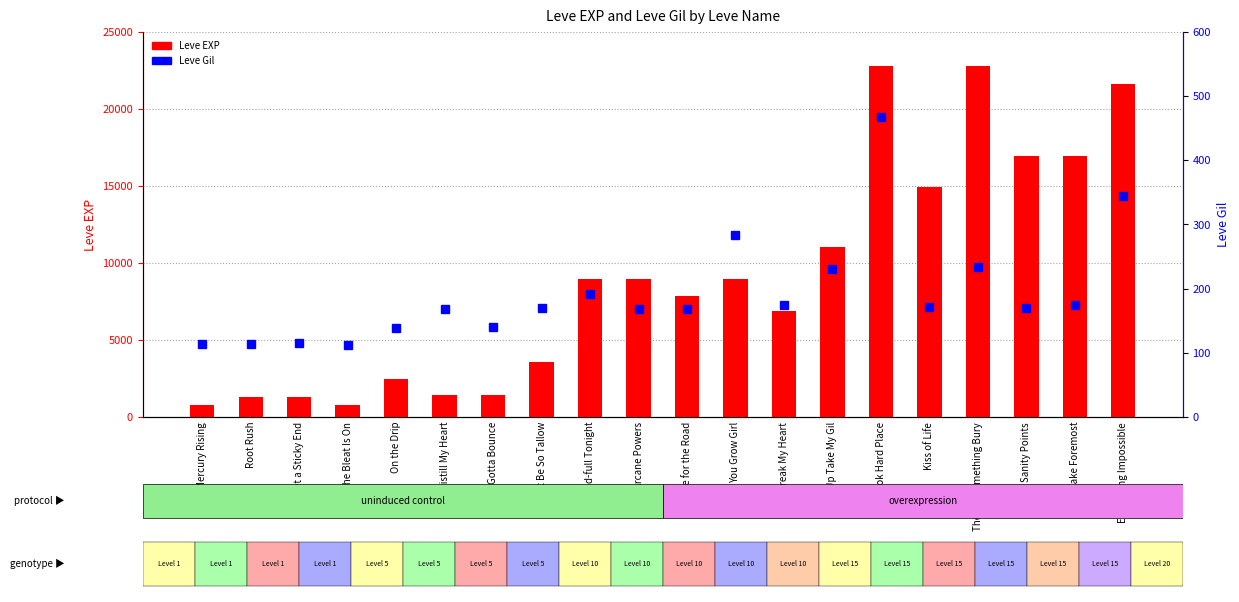

Is it true that Leve EXP equals 21611 at Kiss of Life?

False